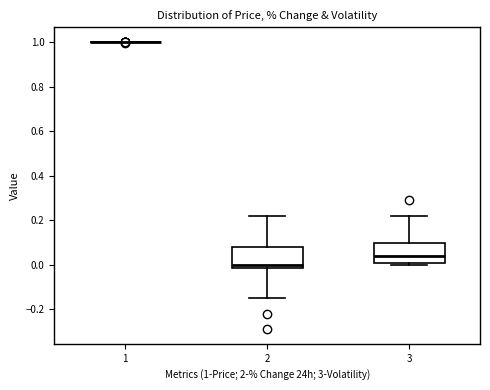

Reading left to right, transcribe this box plot: for each box, give where its median line is, the range the box spans, and where its two whiskers end, as read against the y-axis. The values are not printed on the chart, so give them approximately, as read against the axis.

1: box collapsed to a line at 1.00, whiskers 1.00 to 1.00
2: median 0.00, box -0.02 to 0.08, whiskers -0.14 to 0.22
3: median 0.04, box 0.00 to 0.10, whiskers 0.00 (just below the box's lower edge) to 0.22